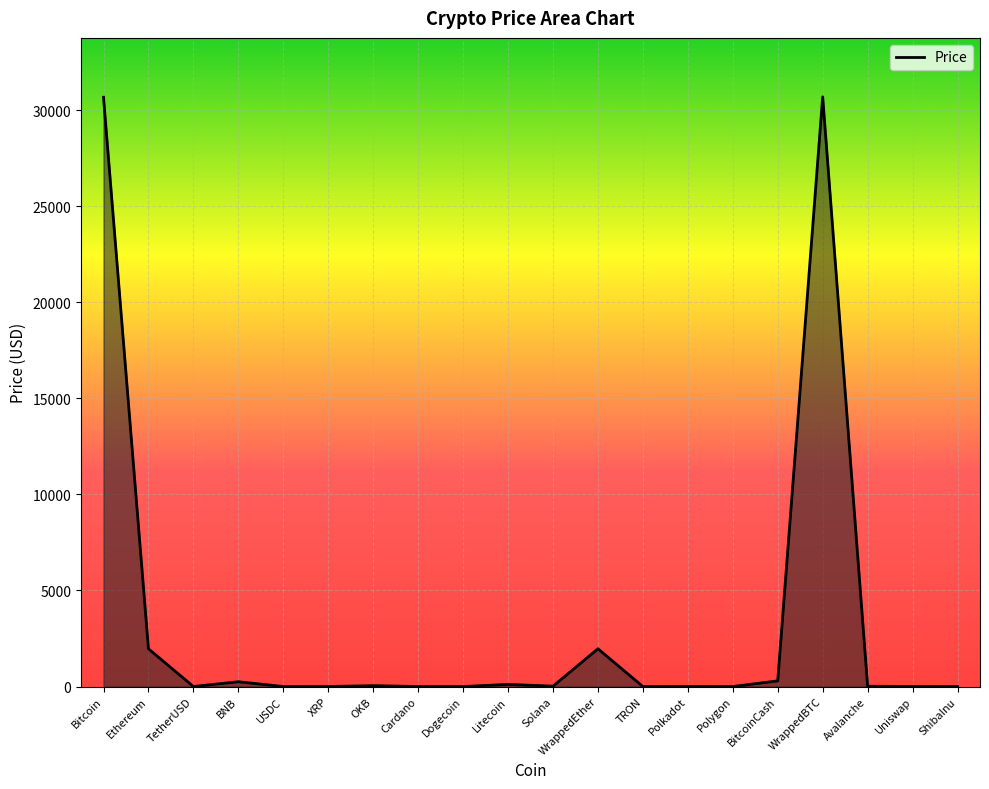

What is the difference between the second highest and second lowest values?

30664.4